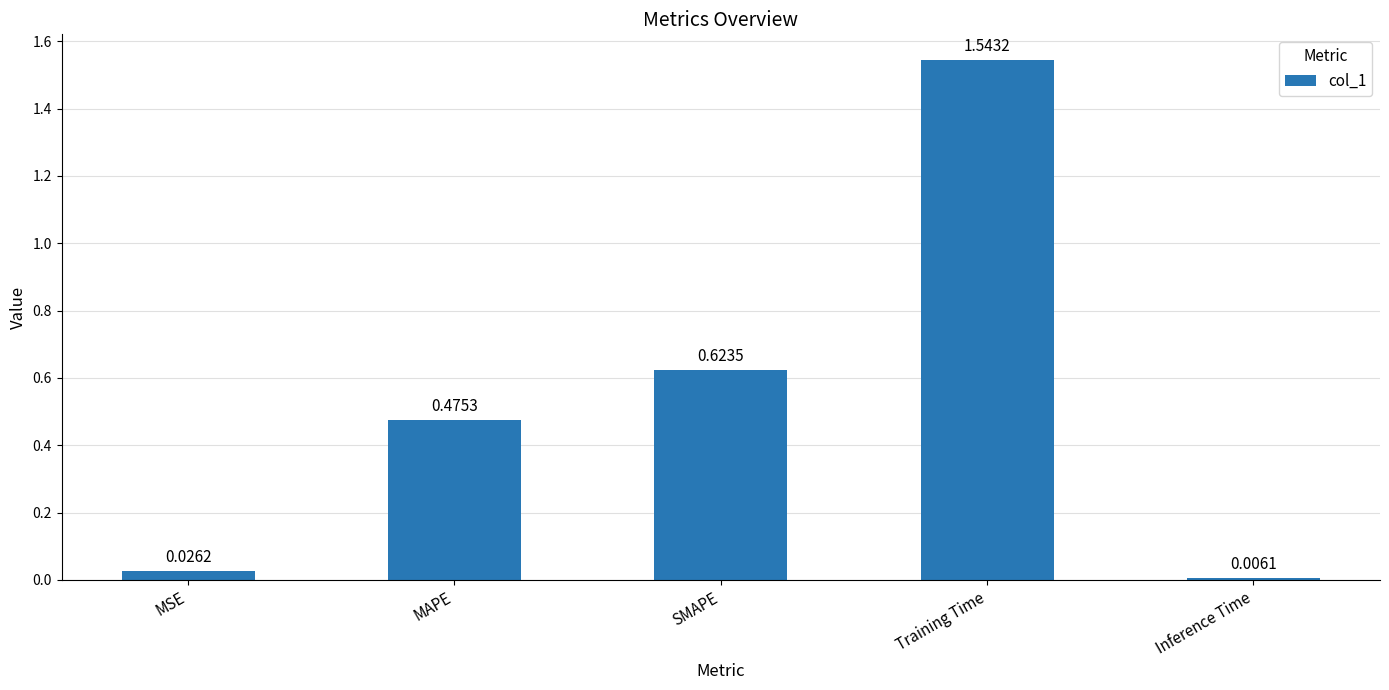

At which label is the value closest to 0?

Inference Time